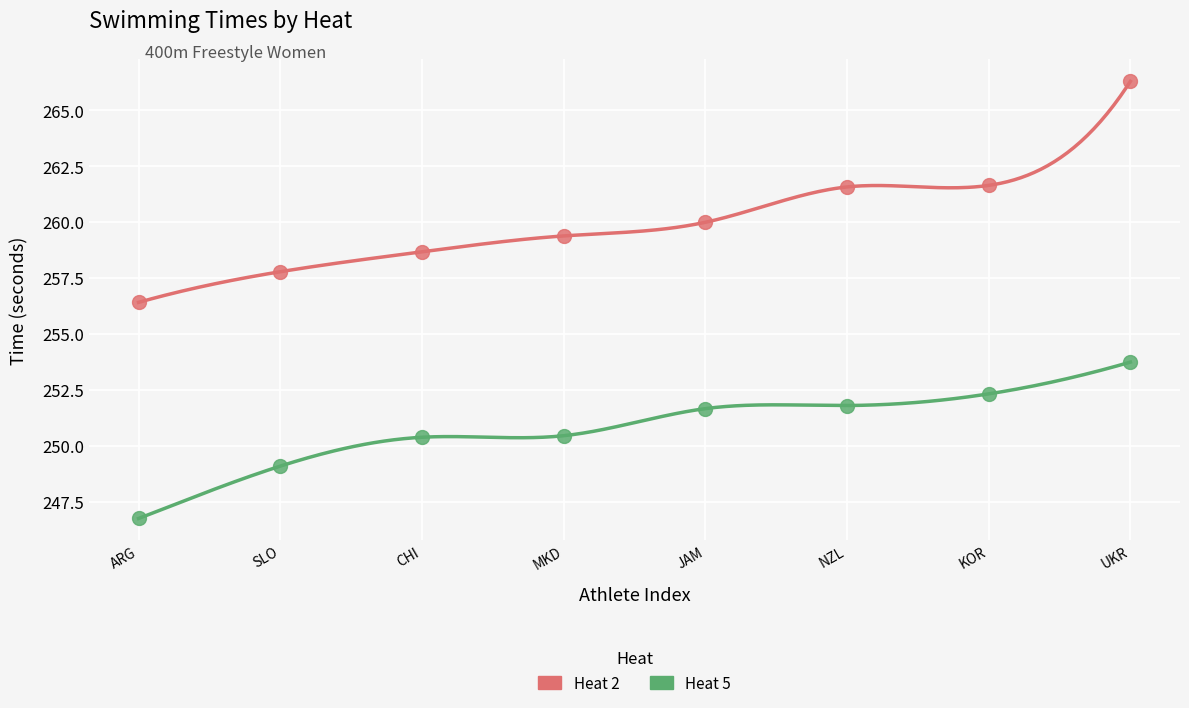

Which series reaches the maximum Y coordinate?

Heat 2